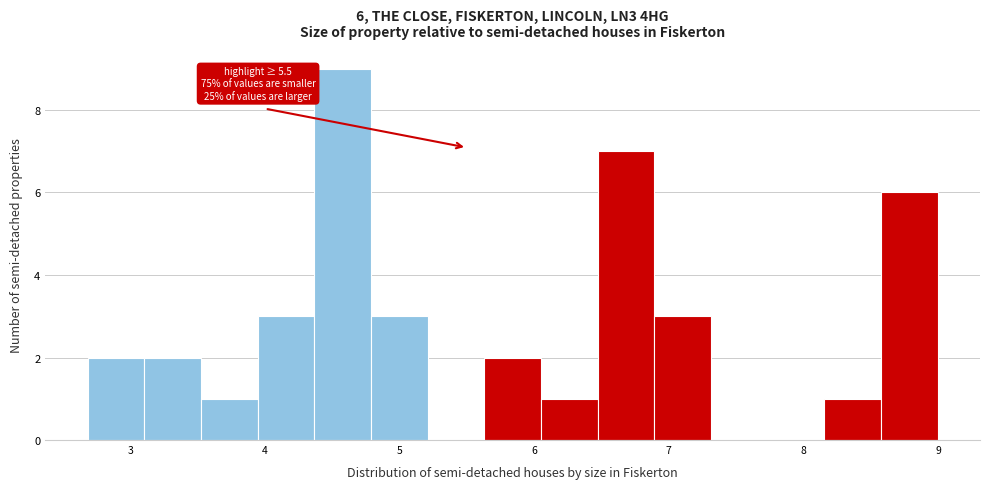

Over which range of the x-axis is the bar tallest?

4.4 to 4.8